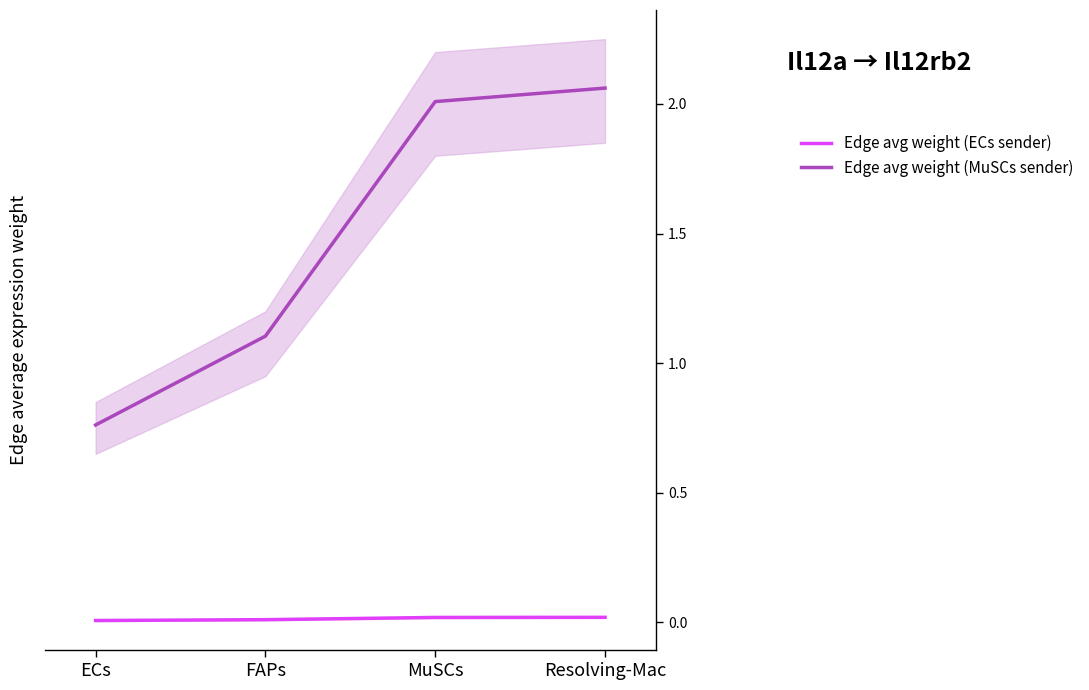

True or false: Edge avg weight (MuSCs sender) and Edge avg weight (ECs sender) intersect in this chart.

False